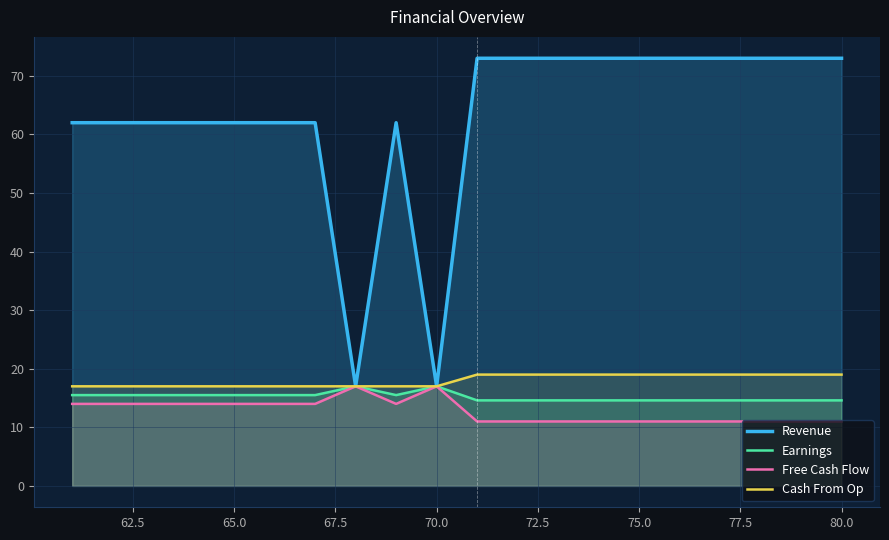

Which series has the largest total across all categories?

Revenue